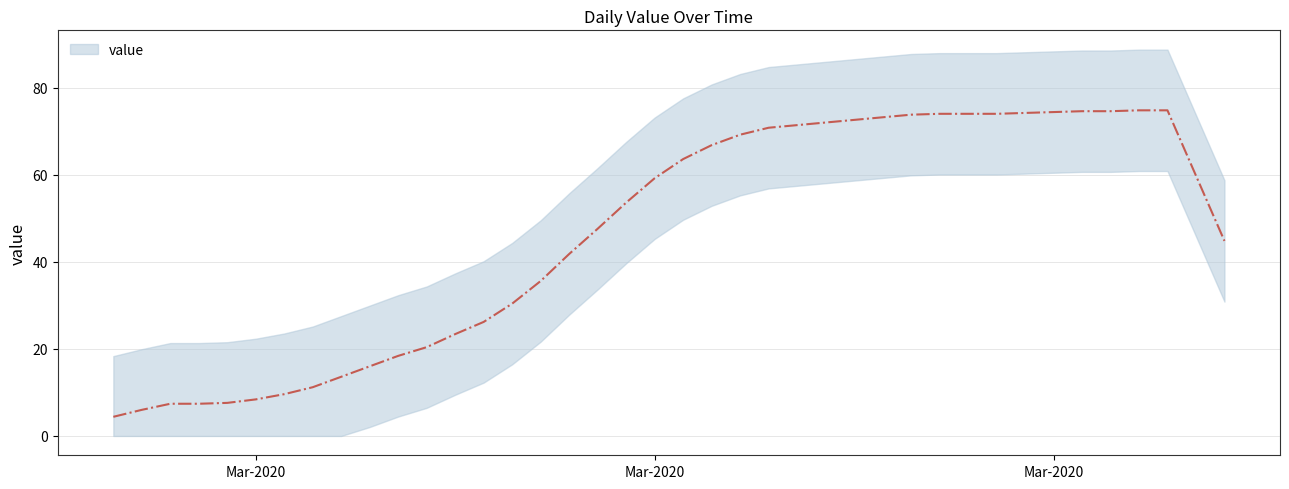

Reading left to right, list all the values displayed in this chart.

4.4	6.0	7.4	7.4	7.6	8.4	9.6	11.2	13.6	16.0	18.4	20.4	23.4	26.2	30.4	35.6	41.8	47.6	53.6	59.2	63.6	66.8	69.2	70.8	71.4	72.0	72.6	73.2	73.8	74.0	74.0	74.0	74.2	74.4	74.6	74.6	74.8	74.8	59.8	44.8